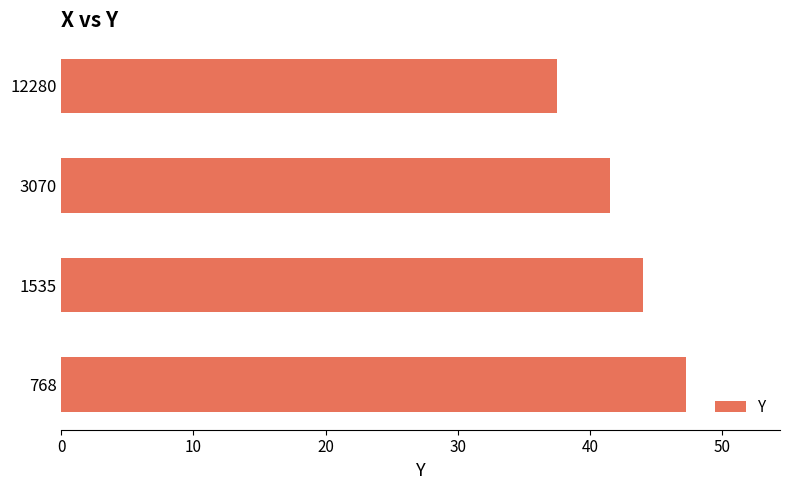

What is the minimum value shown in the chart?

37.5